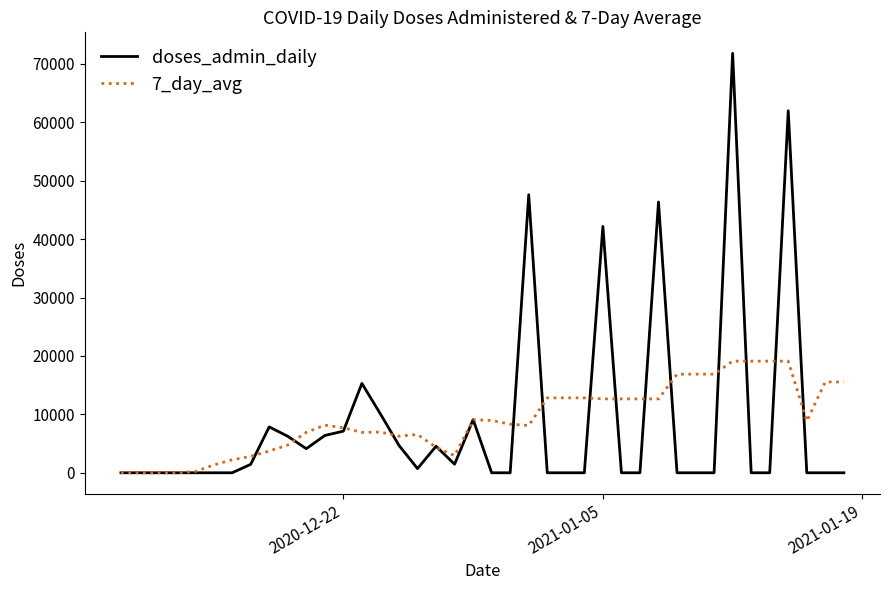

How many lines are shown in the chart?

2